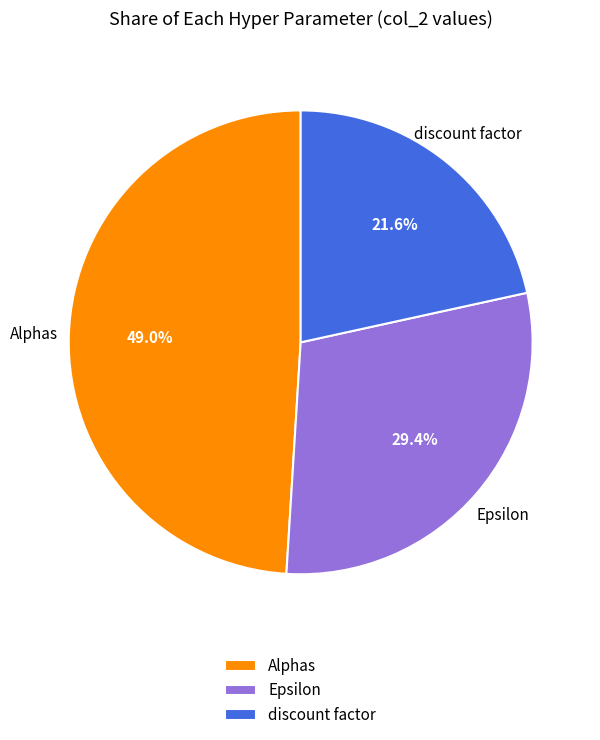

What percentage is NOT represented by Epsilon?

70.6%